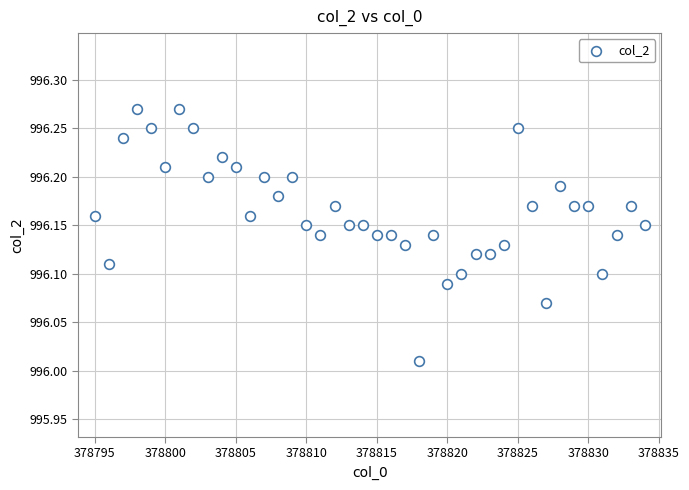

What is the range of X values (max minus min)?

39.0